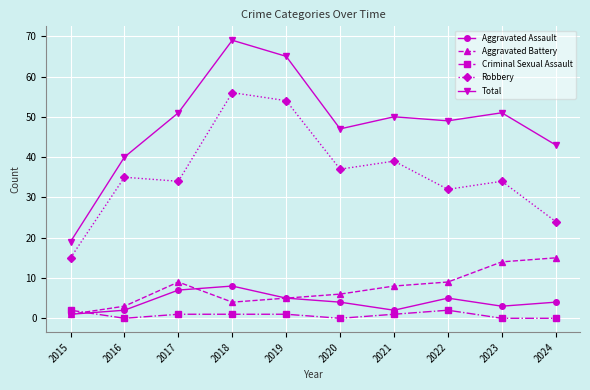

In Total, how many points are lower than both neighbors (excluding endpoints)?

2